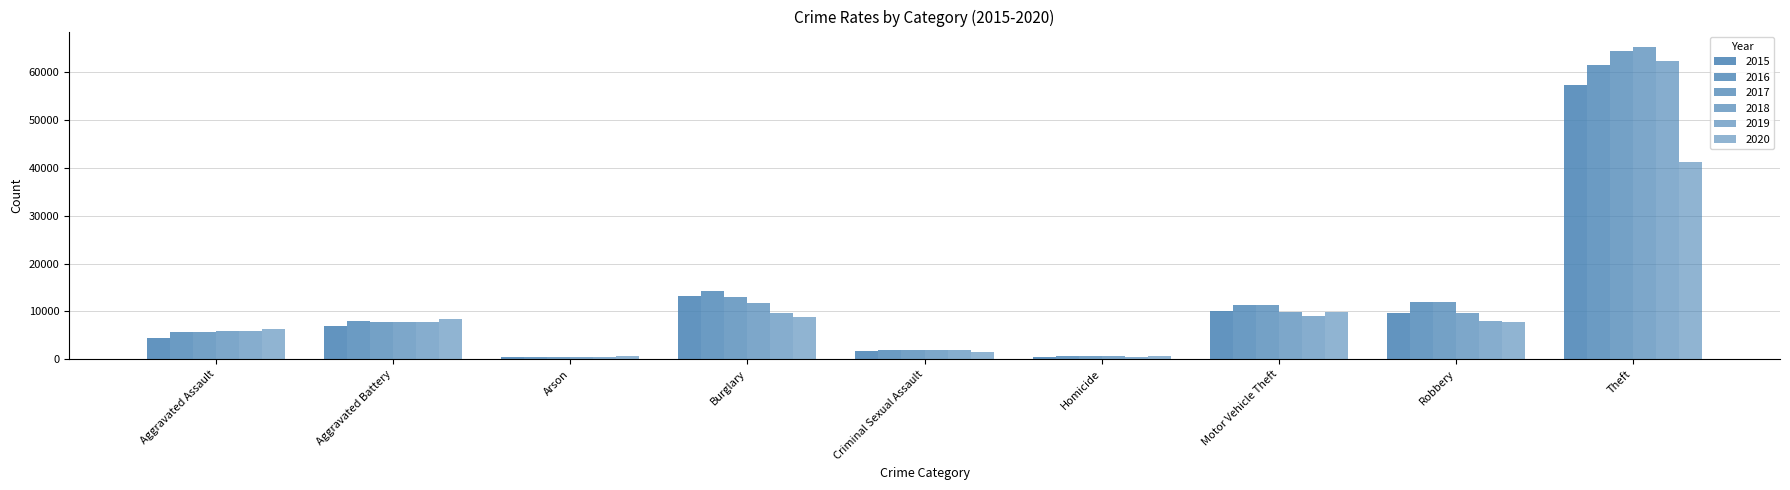

Count the number of categories in the chart.

9